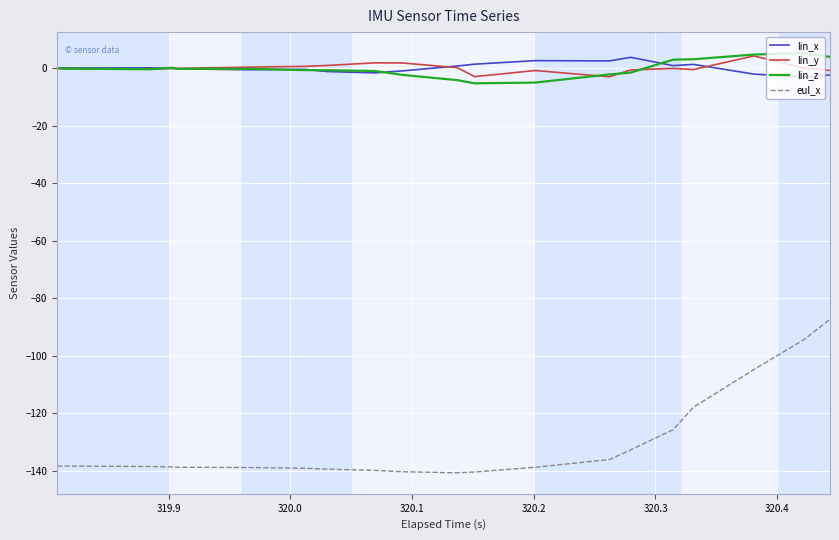

What is the maximum value shown in the chart?

5.2